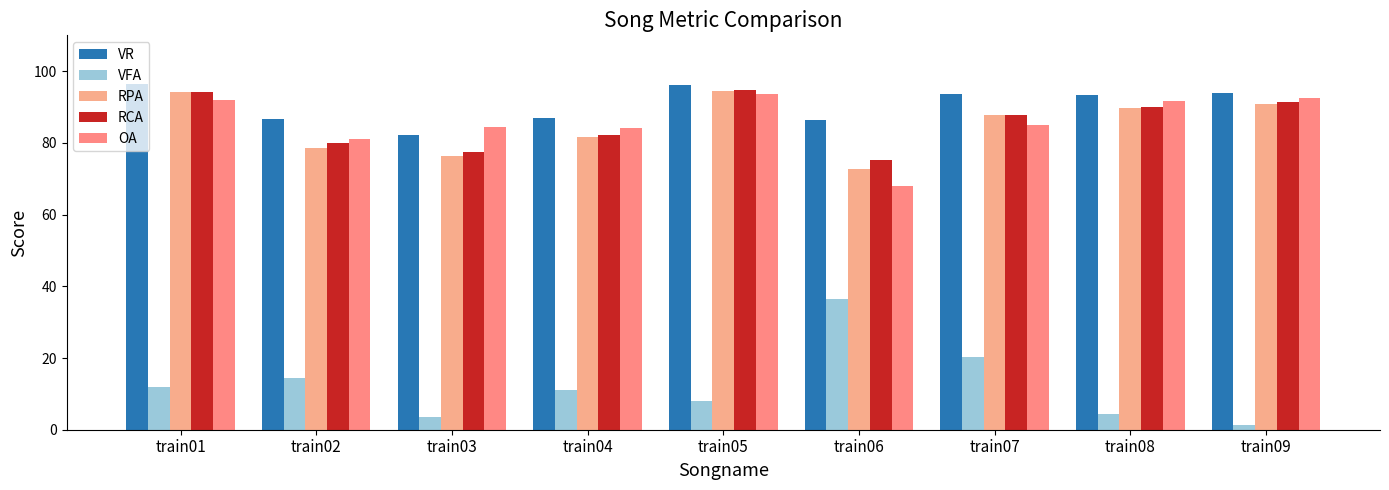

Which has a higher value, train01 or train09?

train01